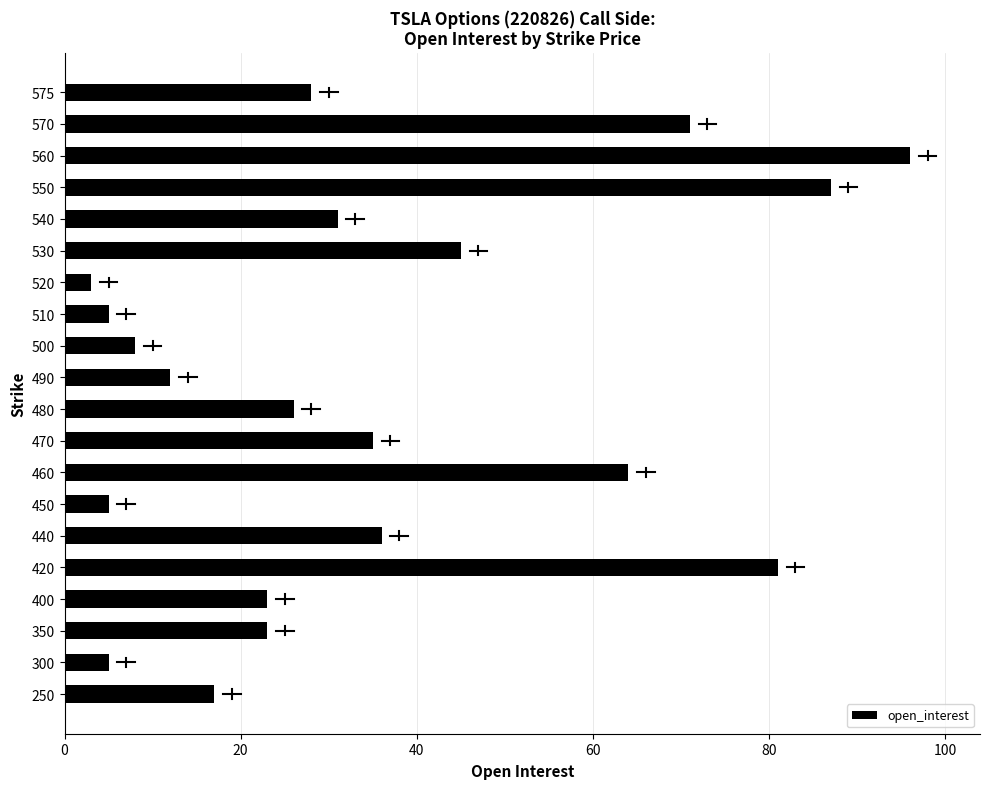

Reading bottom to top, list all the values displayed in this chart.

250=17	300=5	350=23	400=23	420=81	440=36	450=5	460=64	470=35	480=26	490=12	500=8	510=5	520=3	530=45	540=31	550=87	560=96	570=71	575=28